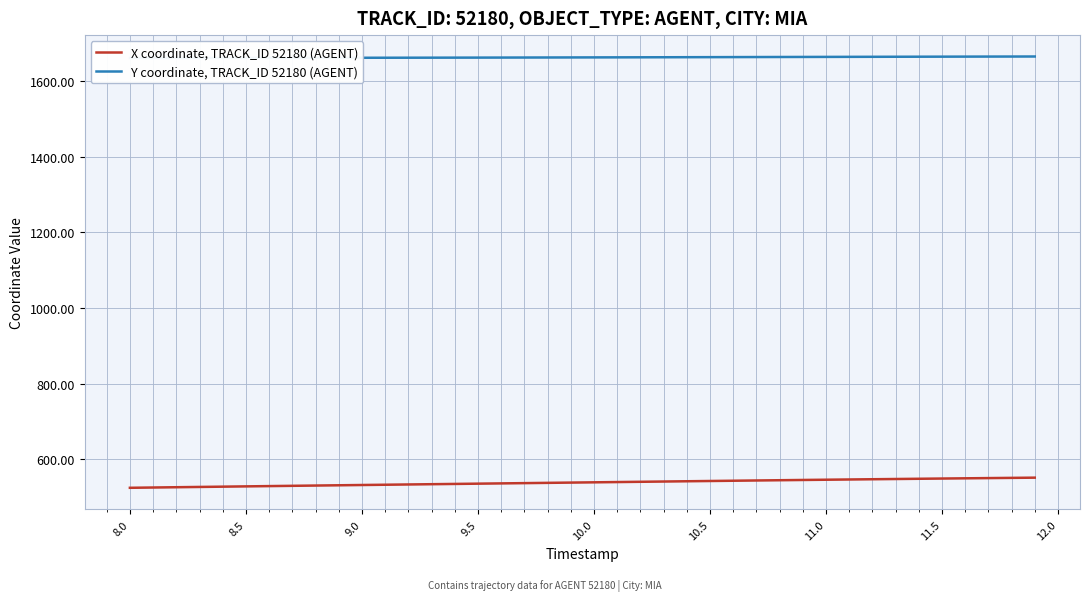

Reading right to left, transcribe all the data shown in this chart.

X coordinate, TRACK_ID 52180 (AGENT): 551.1	550.6	550.0	549.4	548.8	548.2	547.6	547.0	546.3	545.7	545.0	544.4	543.7	543.0	542.3	541.6	540.9	540.2	539.5	538.8	538.1	537.4	536.7	536.0	535.3	534.6	533.8	533.1	532.4	531.7	531.0	530.3	529.6	528.8	528.1	527.3	526.6	525.8	525.1	524.3
Y coordinate, TRACK_ID 52180 (AGENT): 1664.5	1664.4	1664.3	1664.2	1664.1	1664.0	1663.8	1663.7	1663.6	1663.5	1663.3	1663.2	1663.0	1662.9	1662.8	1662.7	1662.5	1662.4	1662.2	1662.1	1662.0	1661.9	1661.8	1661.7	1661.6	1661.5	1661.4	1661.3	1661.2	1661.2	1661.1	1661.0	1661.0	1660.9	1660.8	1660.8	1660.8	1660.7	1660.7	1660.6